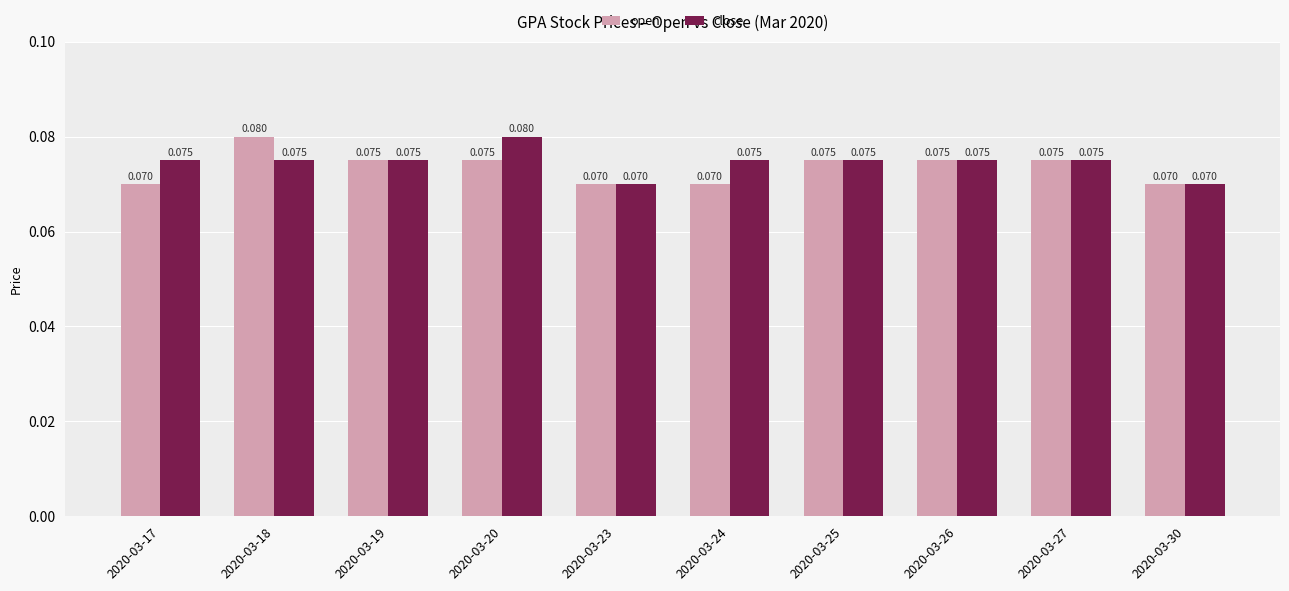

Rank the series by their average value, from highest to lowest.

close, open